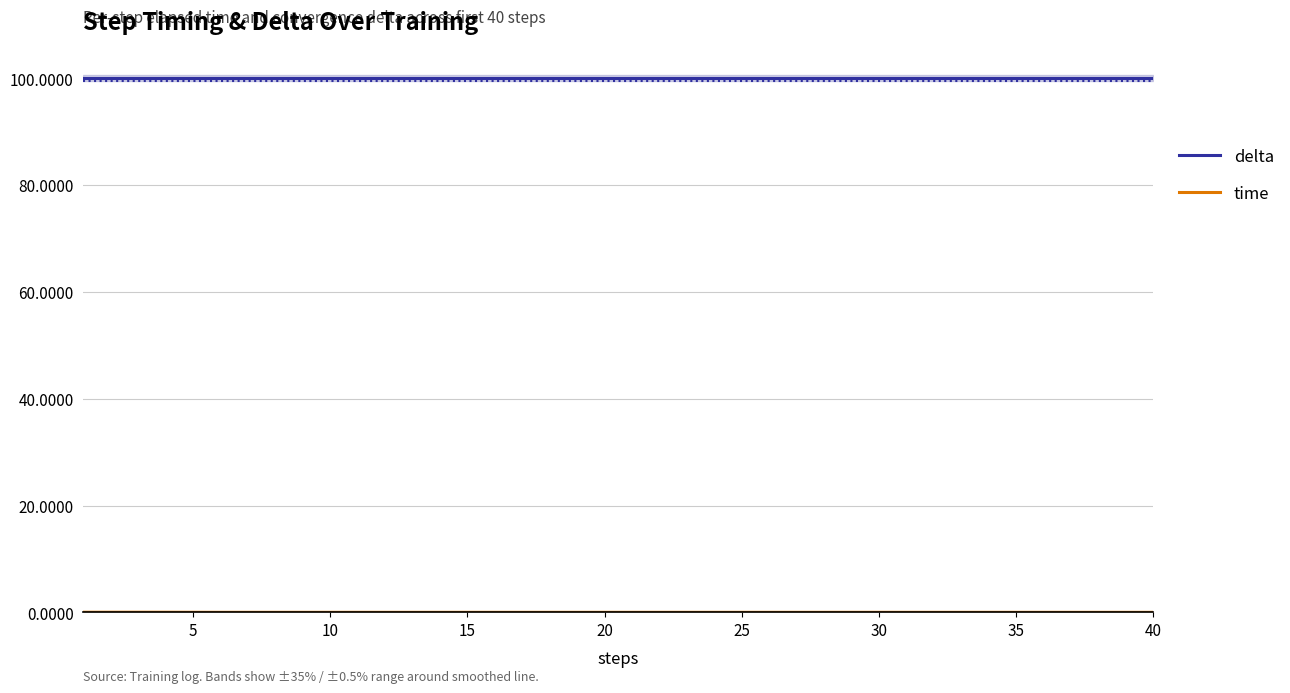

The delta series shows 28.6 at 40. True or false?

False